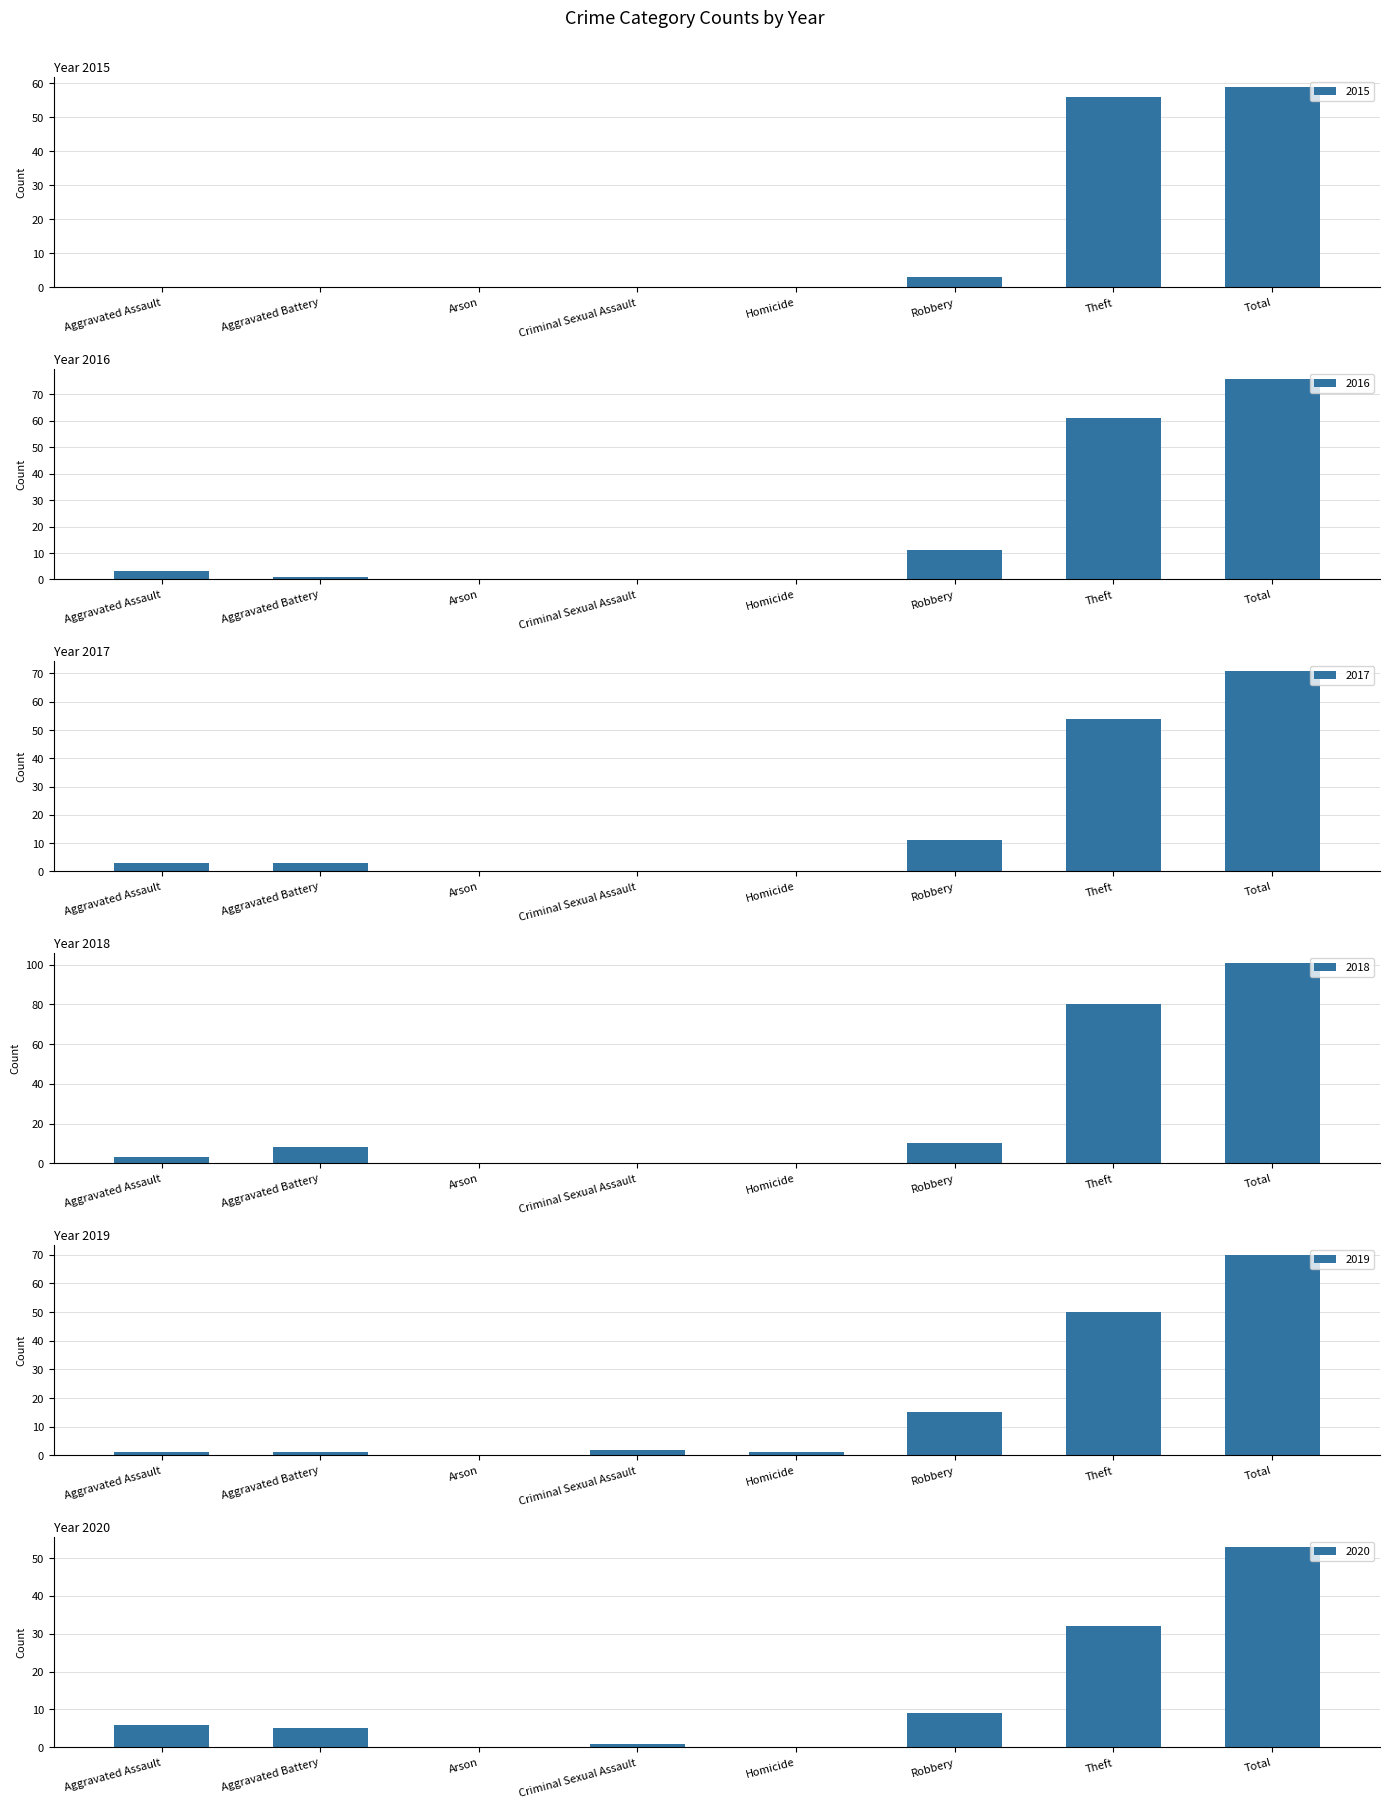

Is the value of 2016 at Aggravated Battery greater than the value of 2019 at Criminal Sexual Assault?

No